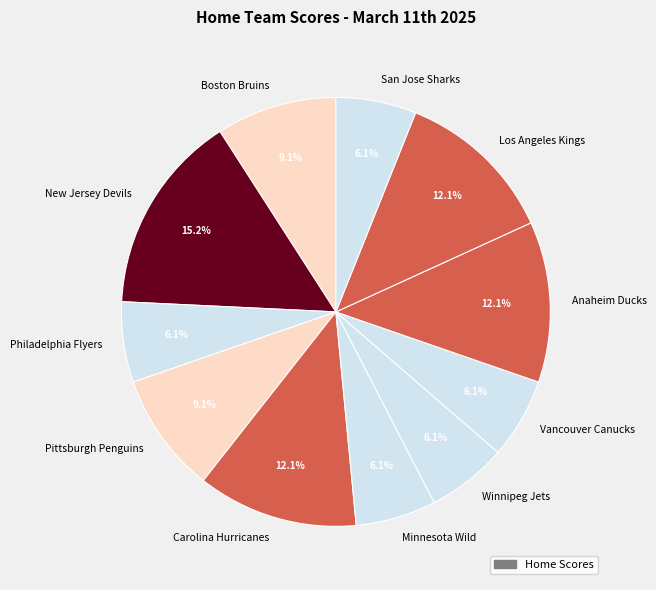

Is it true that Minnesota Wild is 13% of the pie?

False